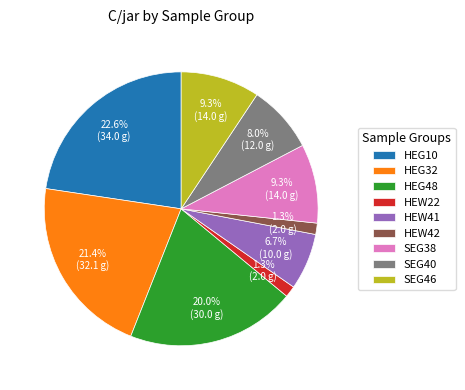

Combined, do SEG46 and HEW41 account for over 50%?

No